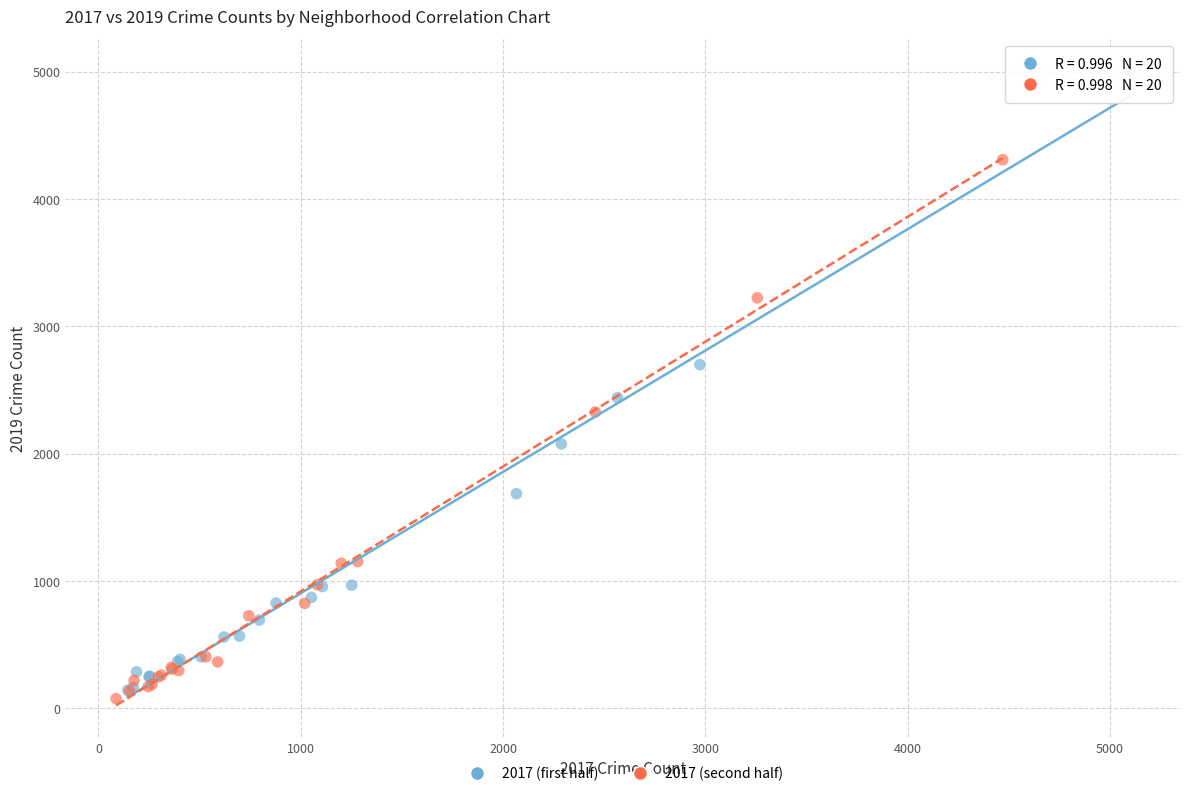

Which series reaches the maximum Y coordinate?

2017 (first half)